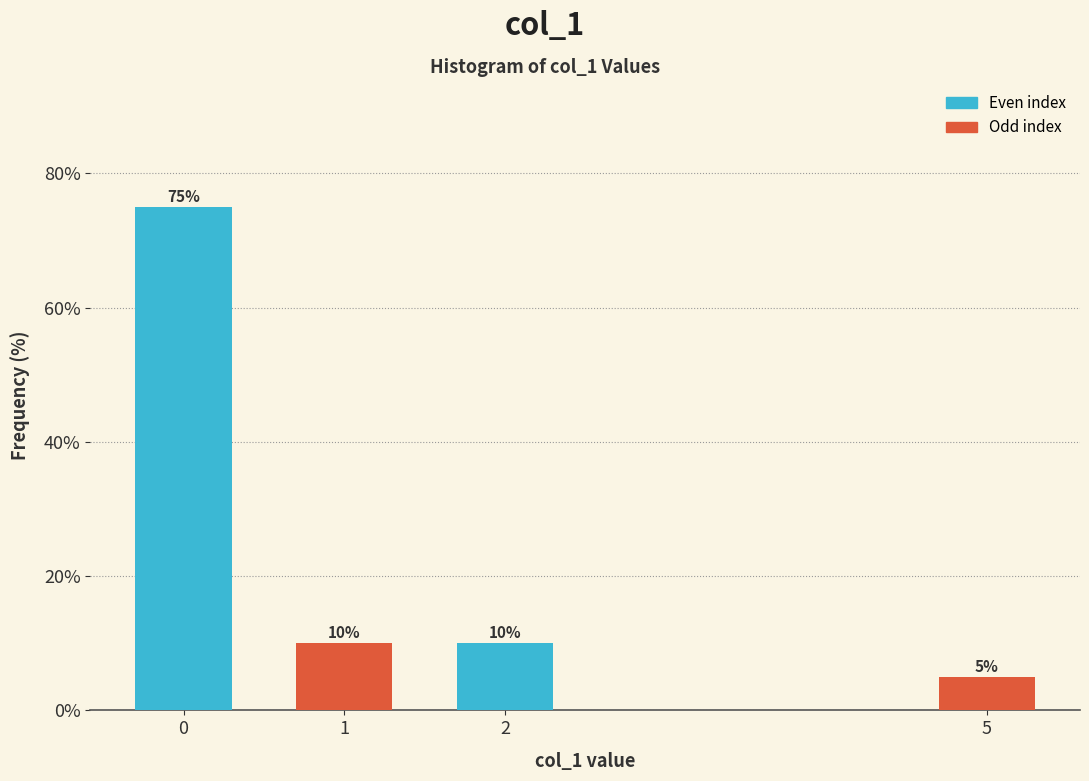

Reading right to left, list all the values displayed in this chart.

5	10	10	75